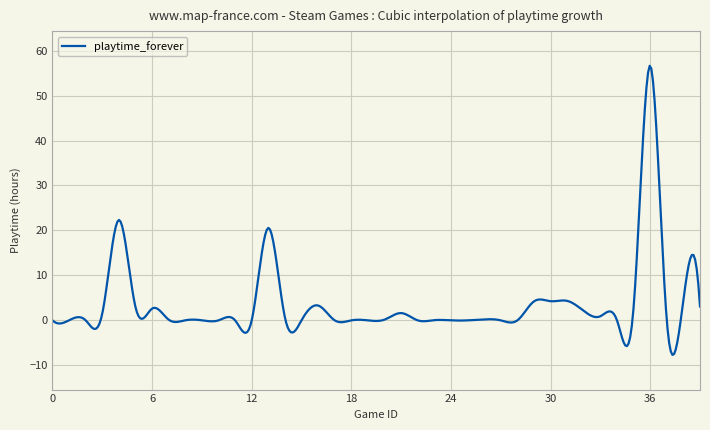

What is the difference between the maximum and minimum values?

64.3